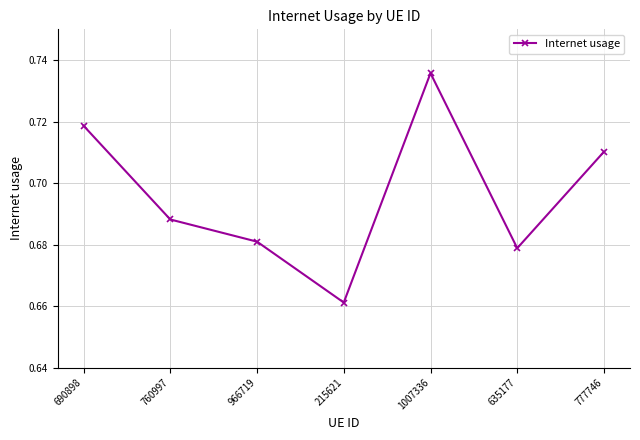

Between 760997 and 690898, which is larger?

690898